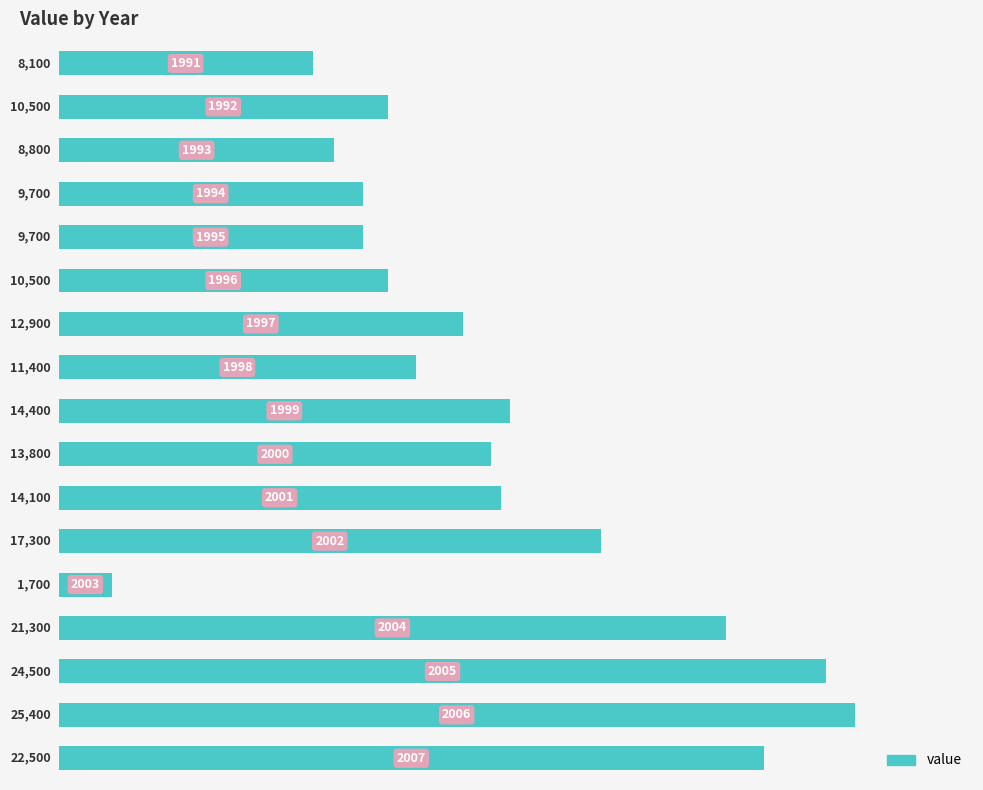

What is the difference between the second highest and second lowest values?

16400